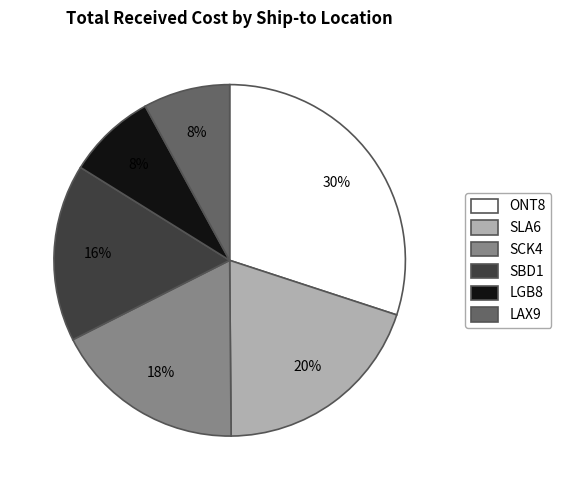

Combined, do LAX9 and SCK4 account for over 50%?

No